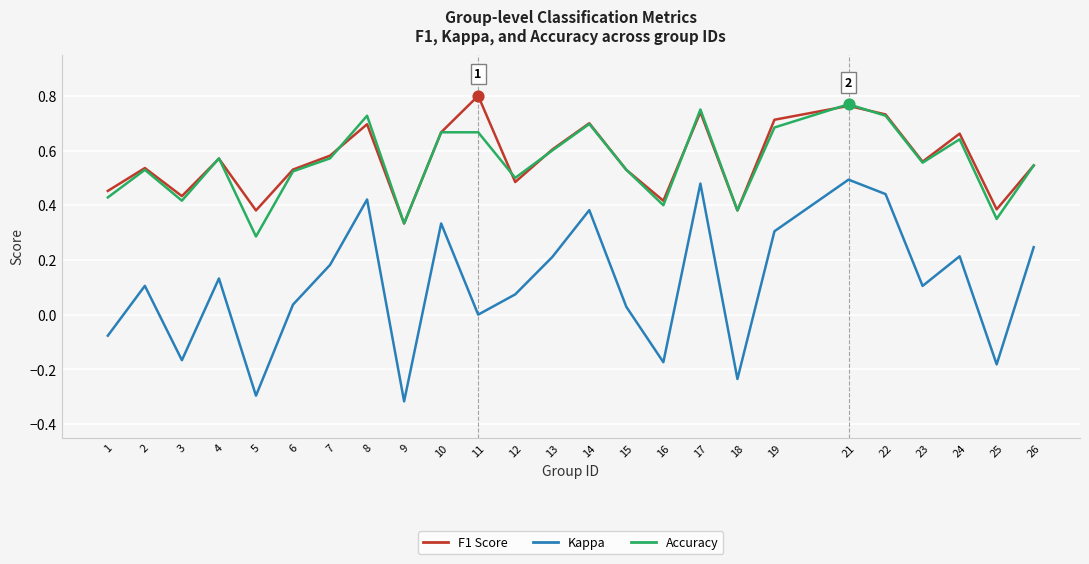

What is the total value across all series at 2?

1.2